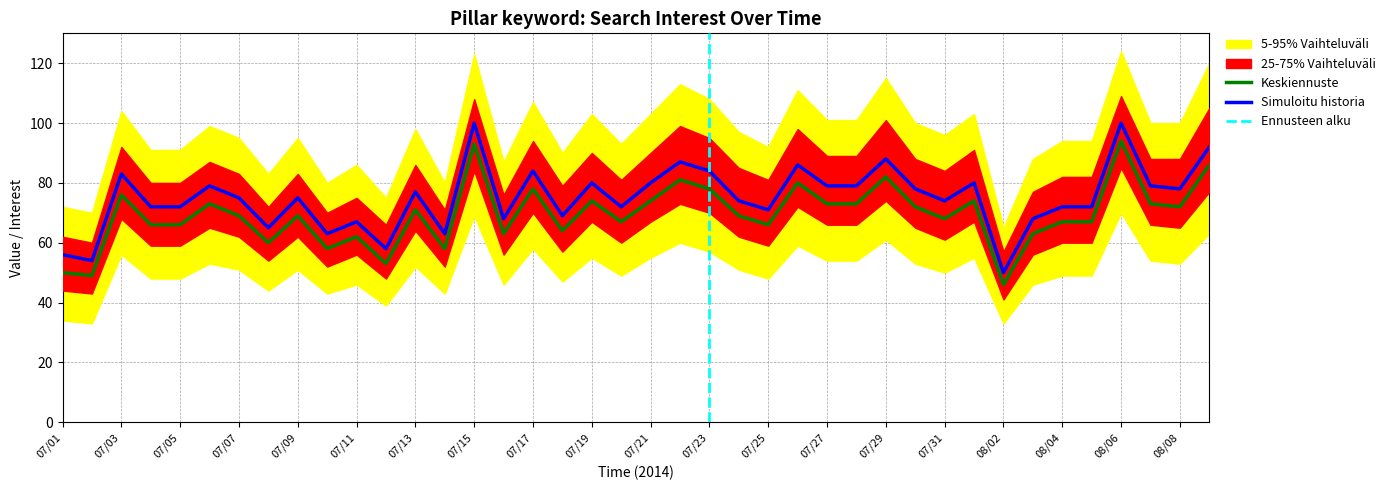

Reading left to right, what are all the values shown in this chart?

Simuloitu historia: 56	54	83	72	72	79	75	65	75	63	67	58	77	63	100	68	84	69	80	72	80	87	84	74	71	86	79	79	88	78	74	80	50	68	72	72	100	79	78	92
Keskiennuste: 50	49	76	66	66	73	69	60	69	58	62	53	71	58	93	63	78	64	74	67	74	81	78	69	66	80	73	73	82	72	68	74	46	63	67	67	94	73	72	86
p25: 44	43	68	59	59	65	62	54	62	52	56	48	64	52	84	56	70	57	67	60	67	73	70	62	59	72	66	66	74	65	61	67	41	56	60	60	85	66	65	77
p75: 62	60	92	80	80	87	83	72	83	70	75	66	86	71	108	76	94	79	90	81	90	99	95	85	81	98	89	89	101	88	84	91	57	77	82	82	109	88	88	105
p05: 34	33	56	48	48	53	51	44	51	43	46	39	52	43	69	46	58	47	55	49	55	60	57	51	48	59	54	54	61	53	50	55	33	46	49	49	70	54	53	63
p95: 72	70	104	91	91	99	95	83	95	80	86	75	98	80	123	87	107	90	103	93	103	113	108	97	92	111	101	101	115	100	96	103	65	88	94	94	124	100	100	120